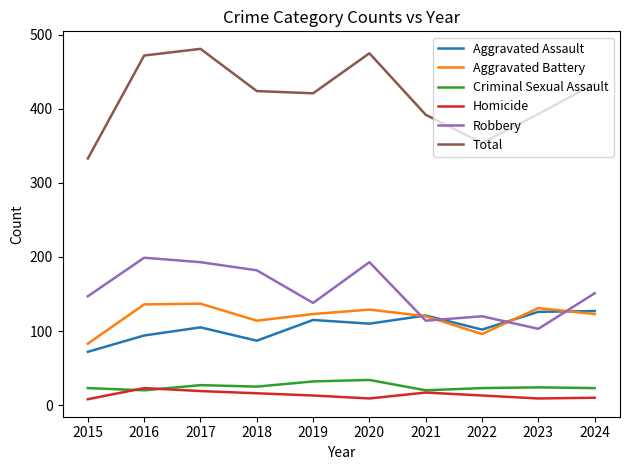

Is this an area chart (filled region under the line)?

No